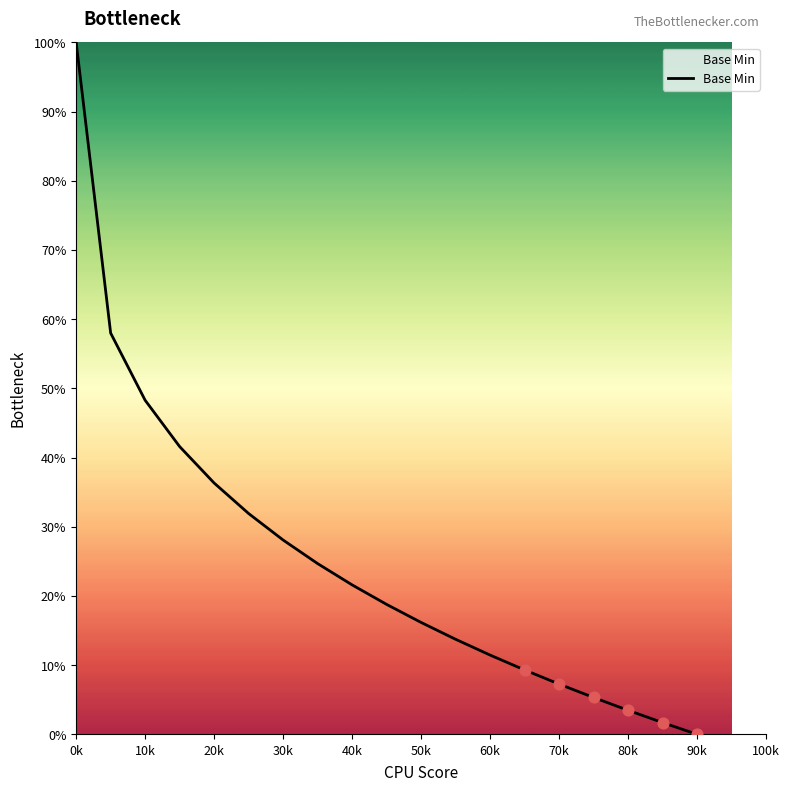

What is the greatest value displayed?

100.0